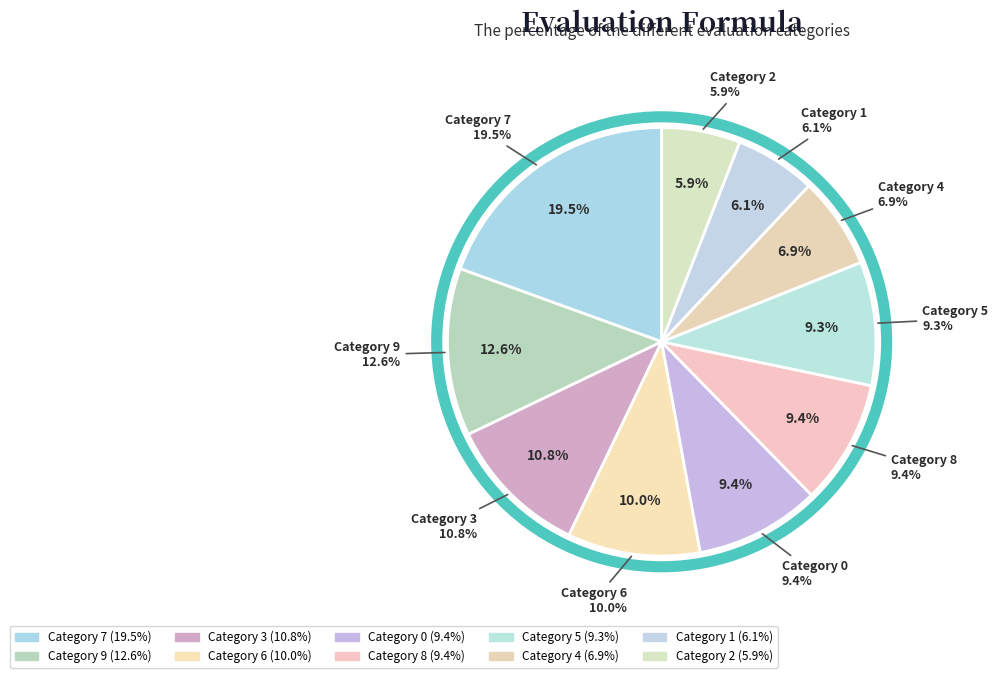

To the nearest percent, what portion does 8 represent?

9%